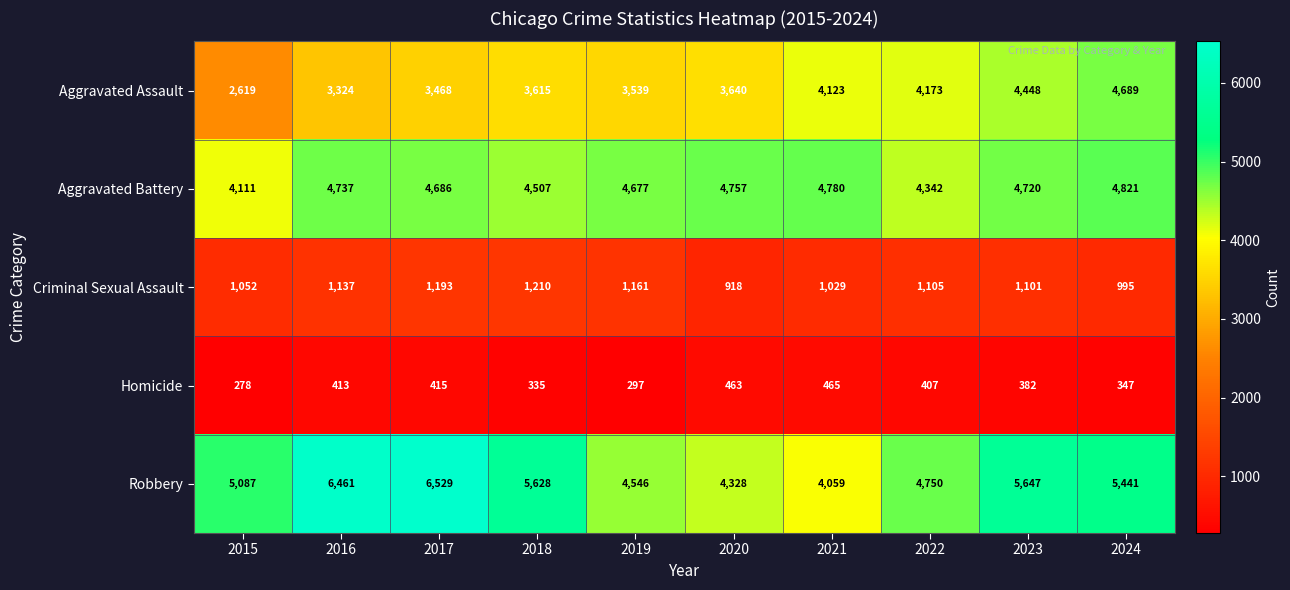

At which label does Homicide reach its minimum?

2015